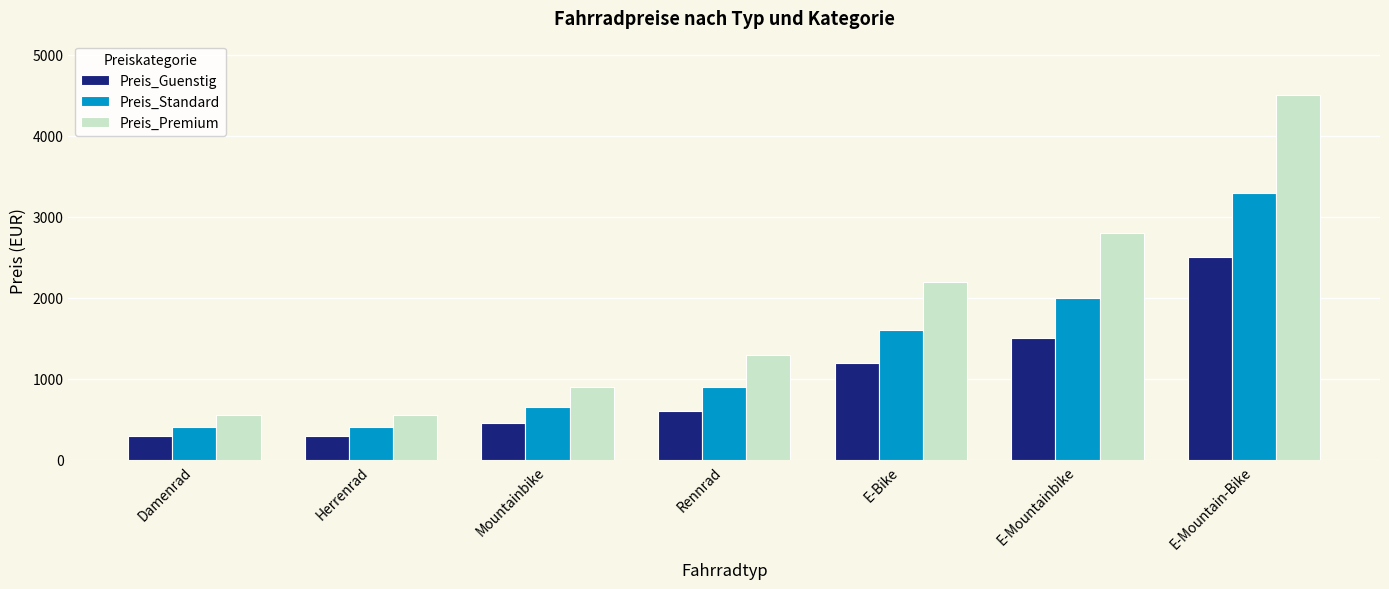

The Preis_Standard series shows 3300.0 at E-Mountain-Bike. True or false?

True